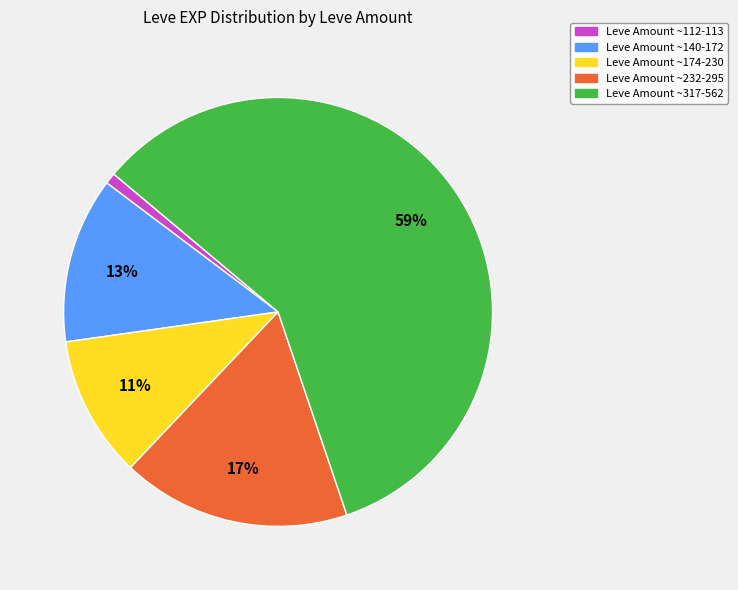

How many segments does this pie chart have?

5